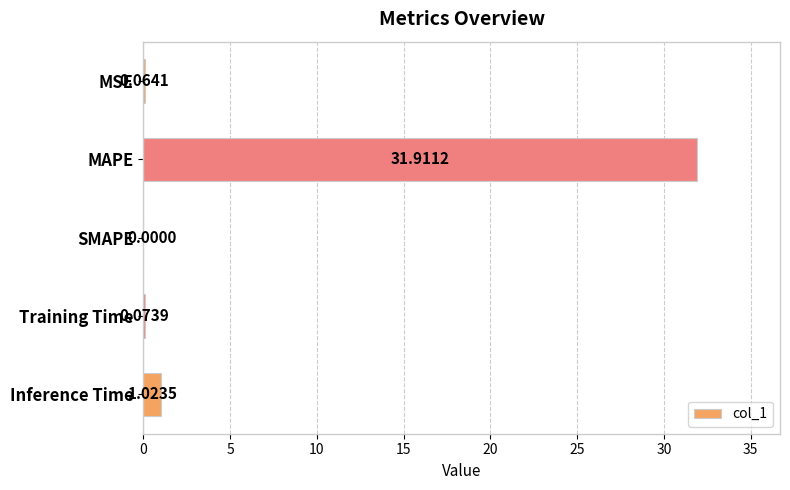

Which label corresponds to the largest value in the chart?

MAPE